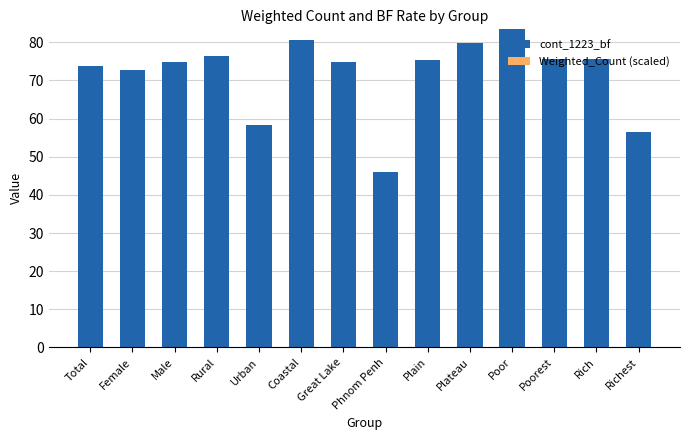

What position from the left is Female?

2